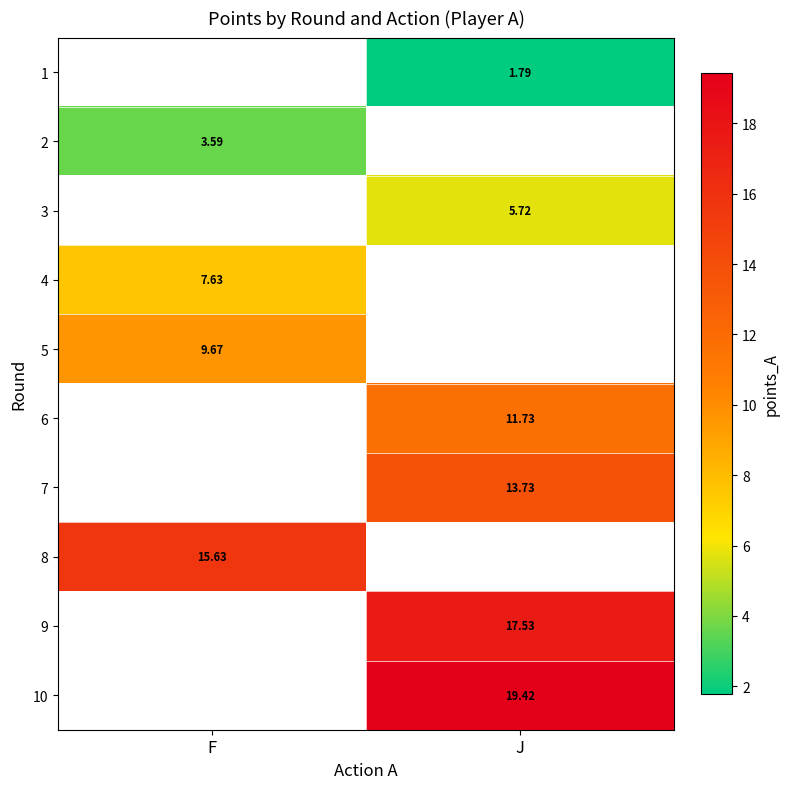

Which series has the widest spread of values?

2